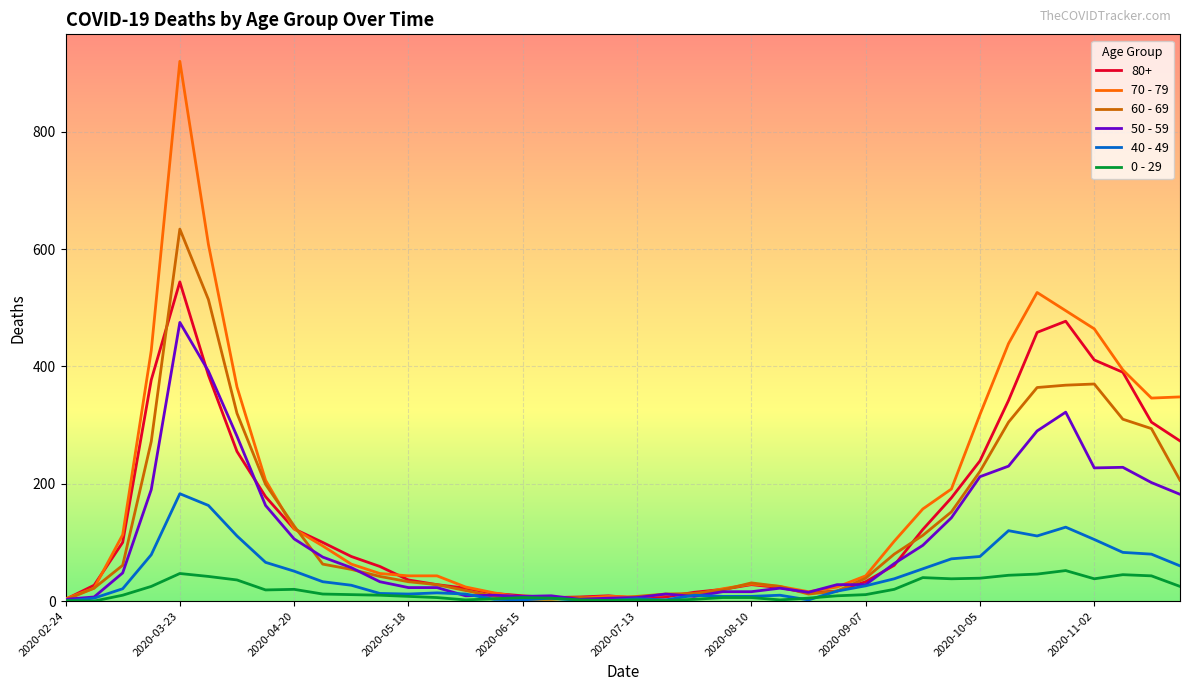

List the series in order of their peak value, lowest first.

0 - 29, 40 - 49, 50 - 59, 80+, 60 - 69, 70 - 79